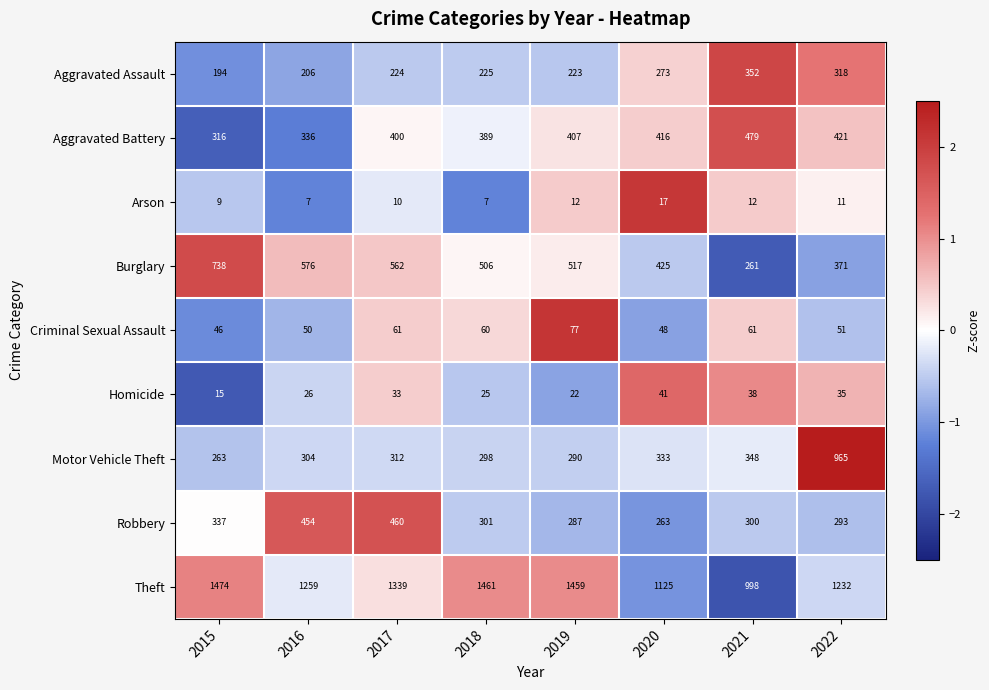

What is the difference between the maximum and minimum values in the Motor Vehicle Theft series?

702